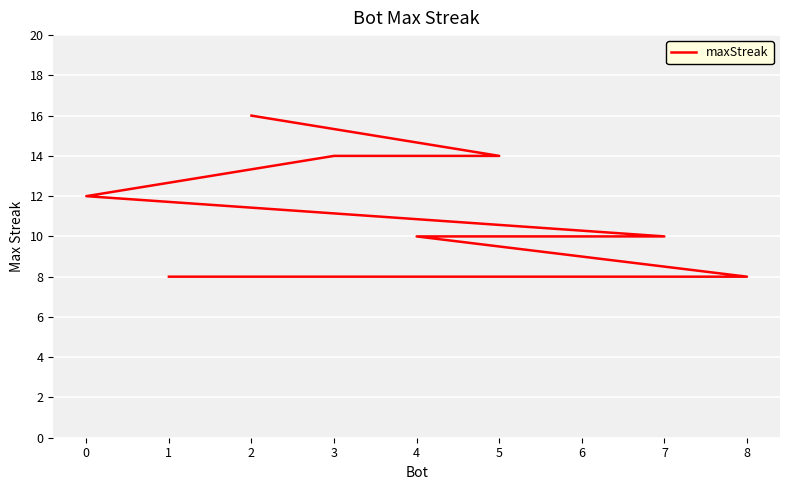

At which category does the chart reach its peak across all series?

2